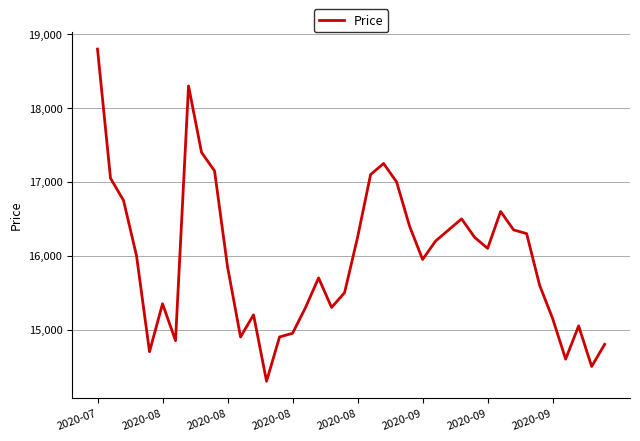

What is the smallest value displayed?

14300